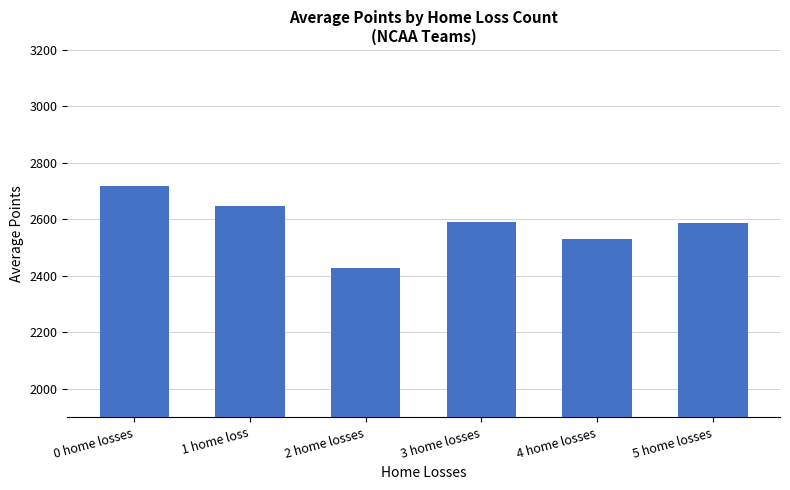

At which category does the chart reach its minimum across all series?

2 home losses